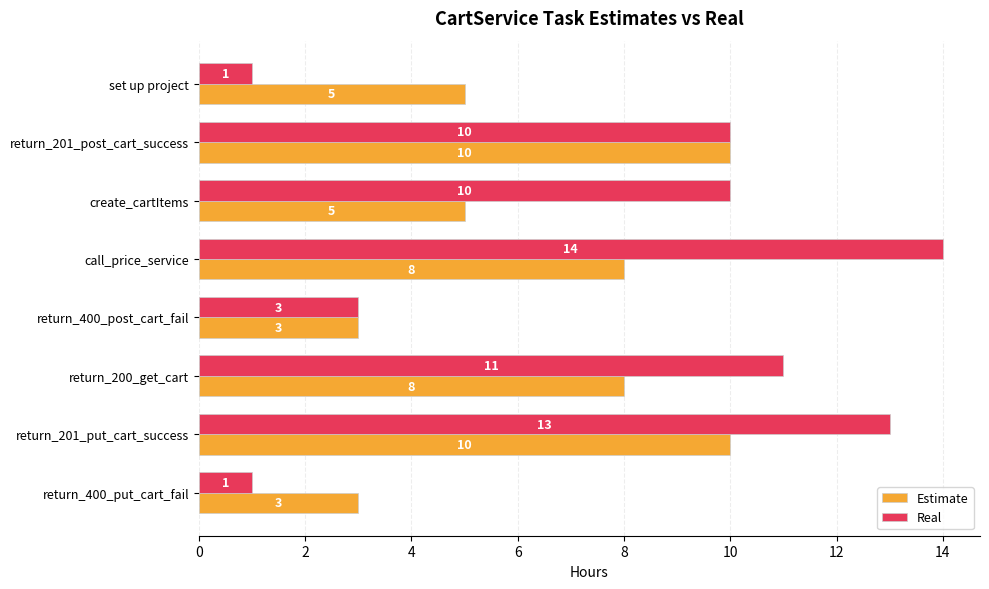

List the series in order of their peak value, lowest first.

Estimate, Real